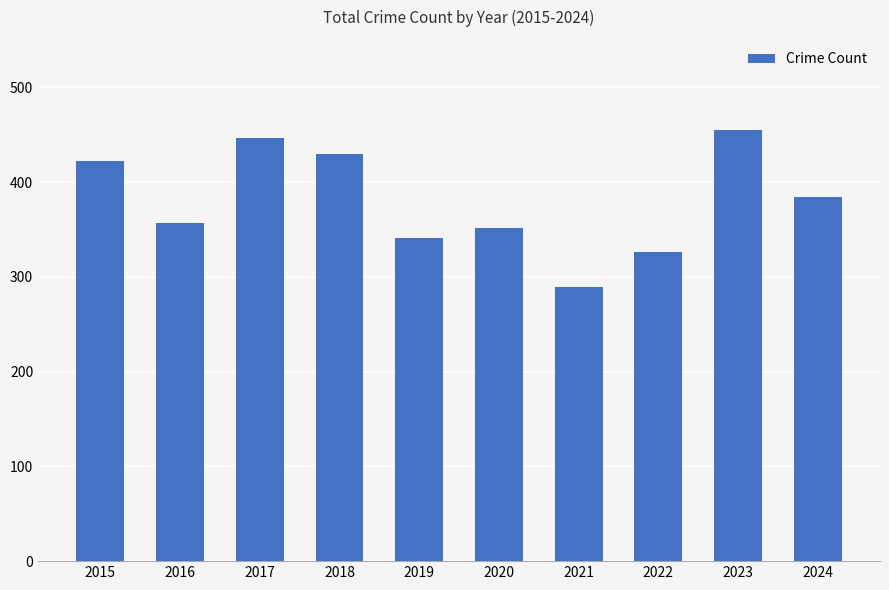

What is the difference between the values at 2020 and 2022?

25